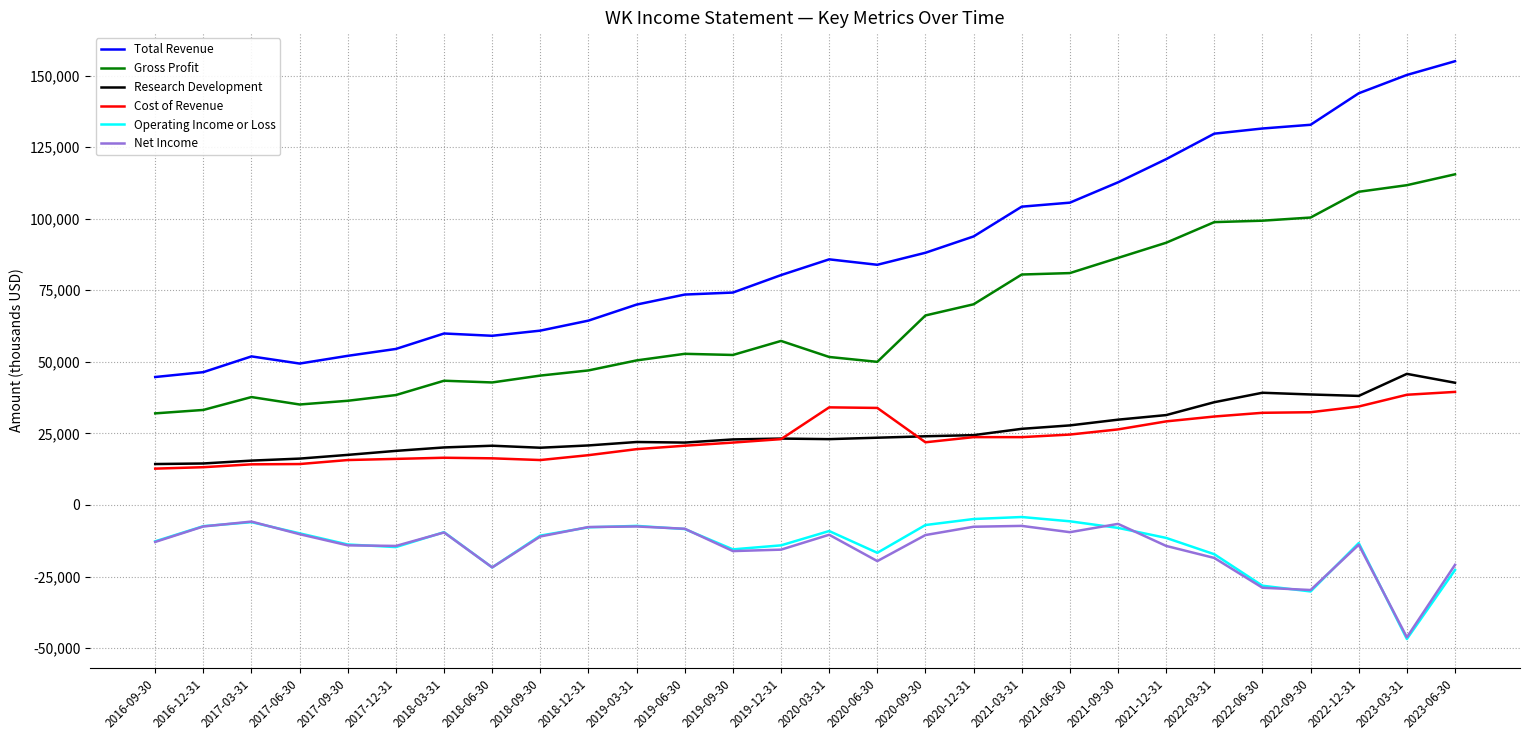

True or false: Net Income and Total Revenue intersect in this chart.

False